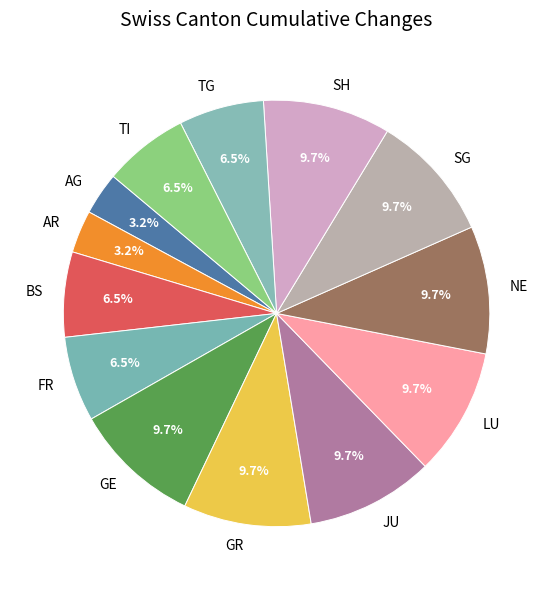

What is the ratio of the value at LU to the value at JU?

1.0